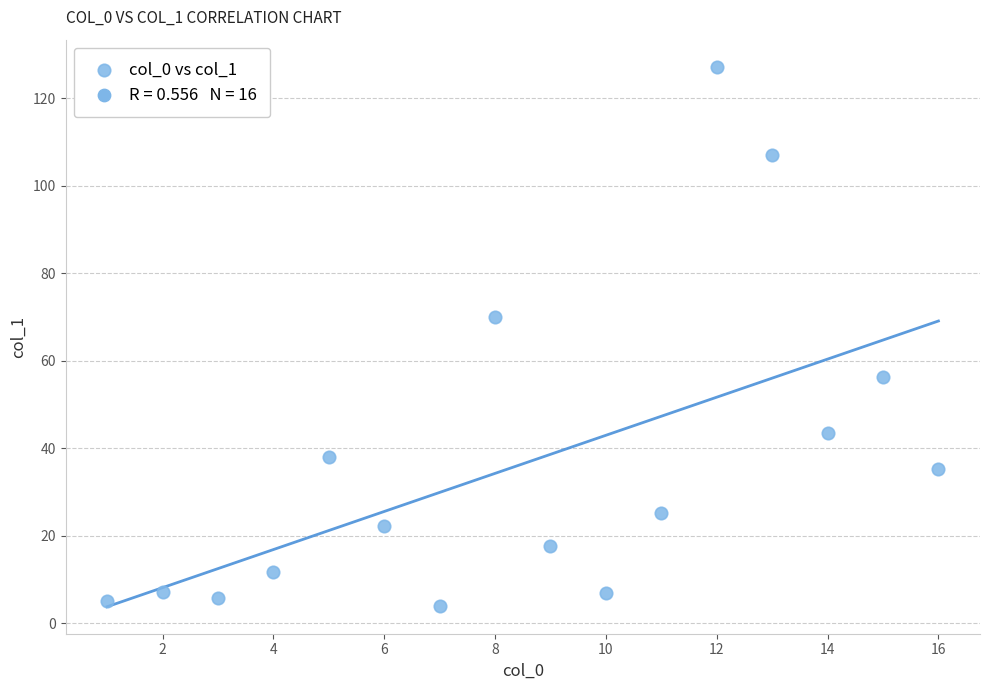

What is the range of Y values (max minus min)?

123.2